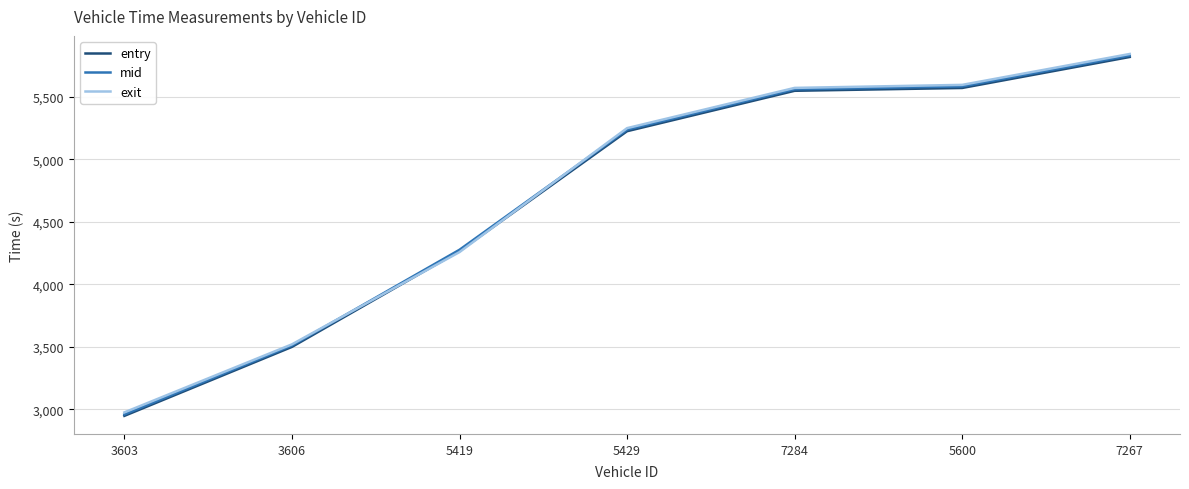

What is the spread (max minus min) of values at 3606?

20.4